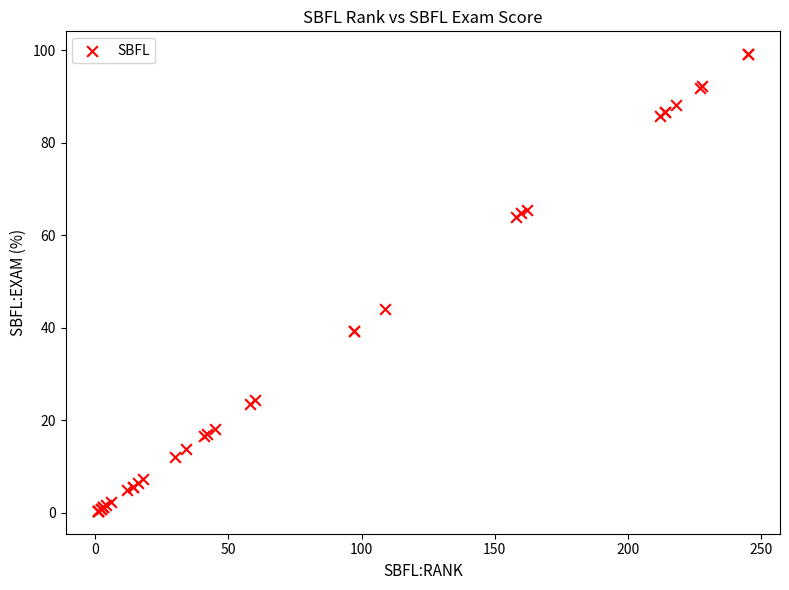

What Y value in the scatter plot is closest to 49?

44.1